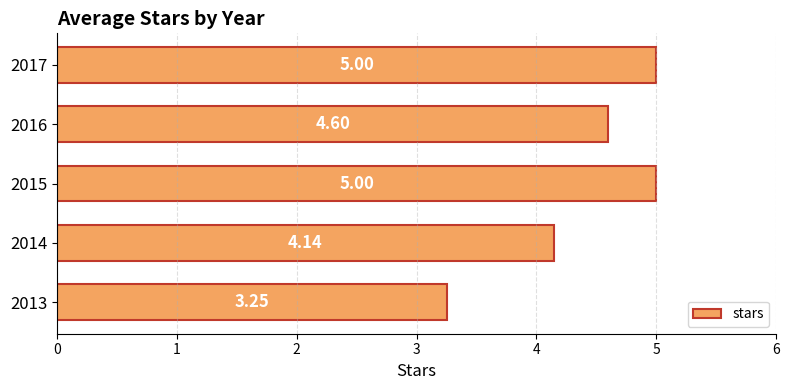

What is the maximum value shown in the chart?

5.0